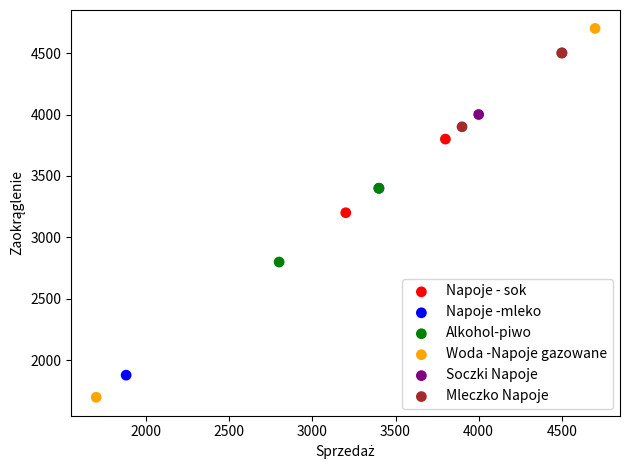

Which series has the largest Y range (max minus min)?

Woda -Napoje gazowane